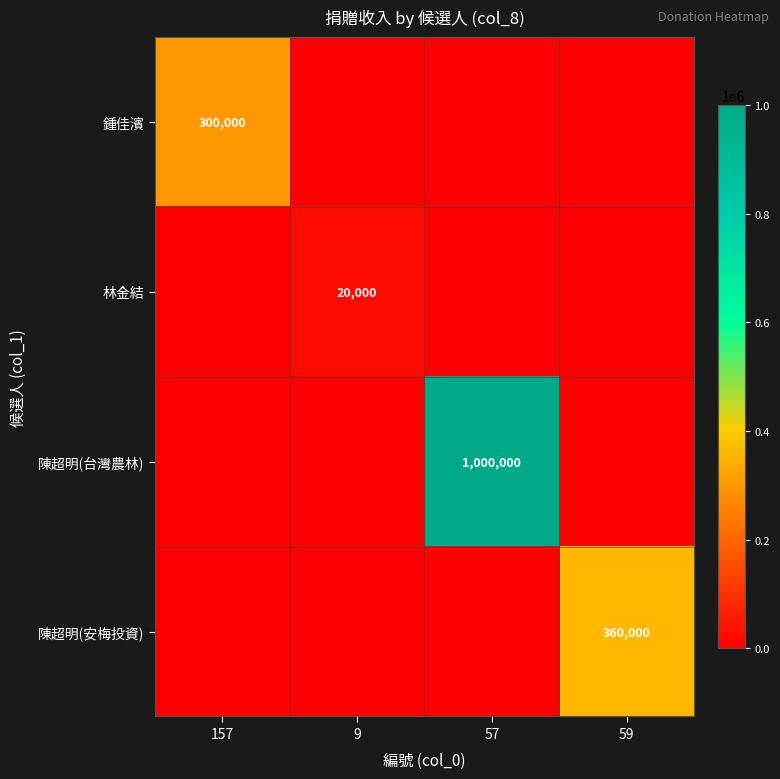

What is the difference between the highest and lowest values at 9?

20000